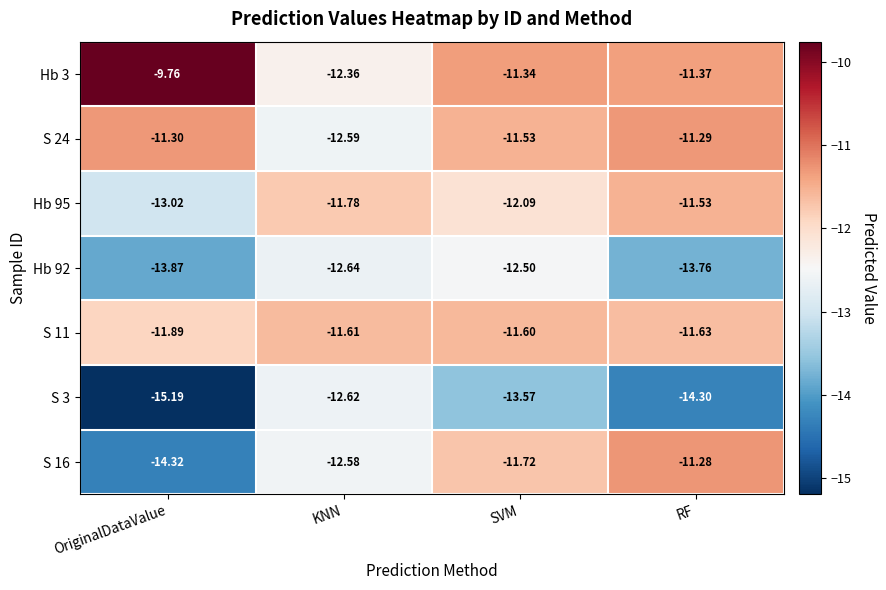

Is the value of Hb 3 at KNN greater than the value of S 11 at SVM?

No